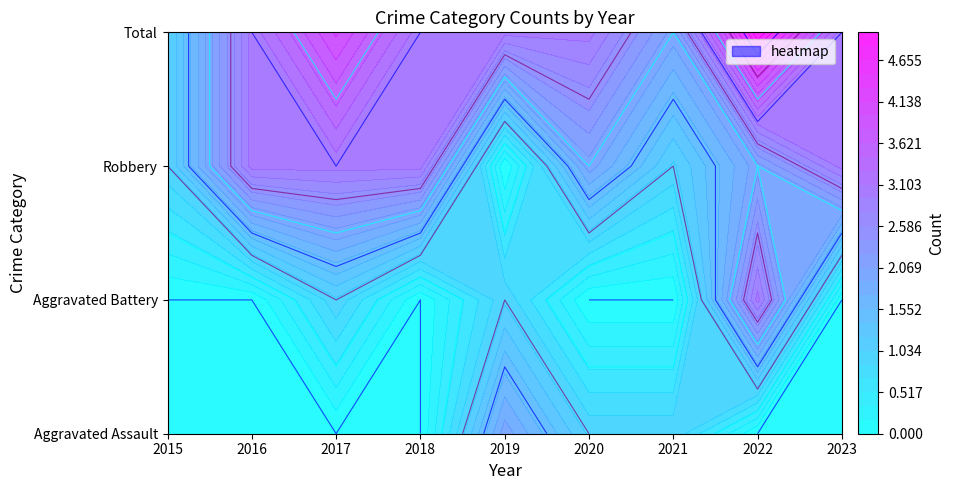

Is the value of Total at 2016 greater than the value of Robbery at 2019?

Yes